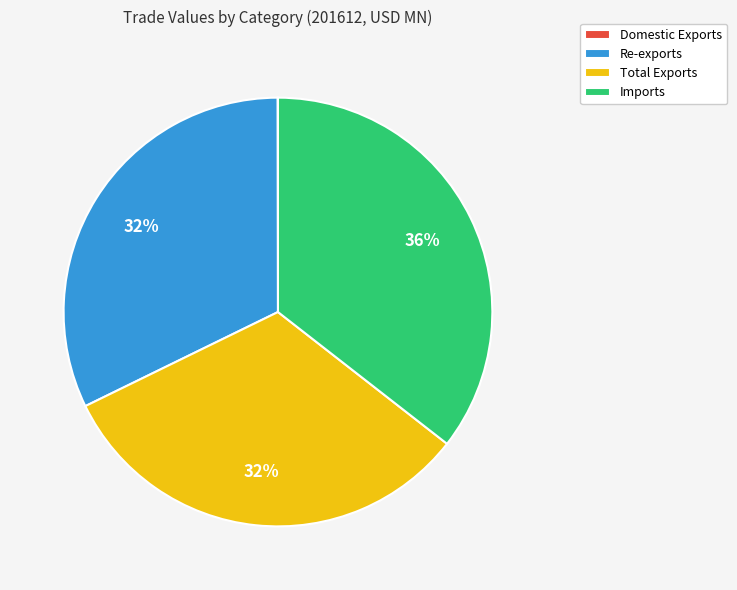

What is the largest slice in the pie chart?

Imports